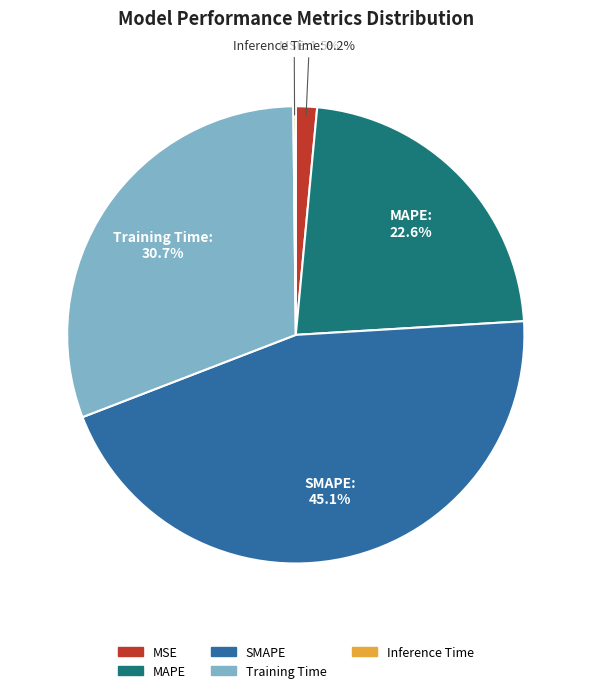

What percentage is NOT represented by Training Time?

69.3%